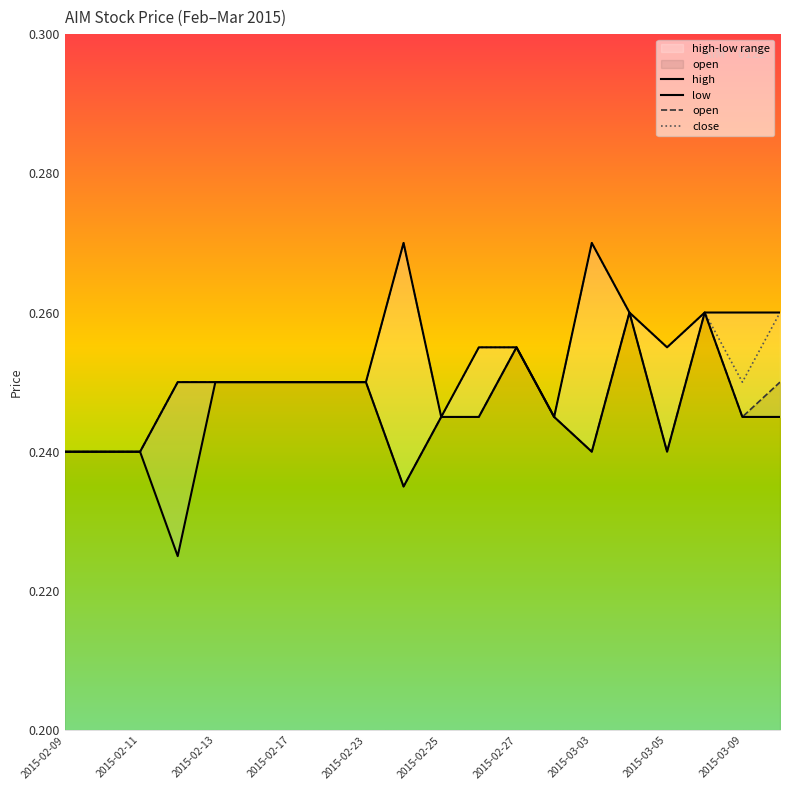

Does the chart display data point markers on the line(s)?

No